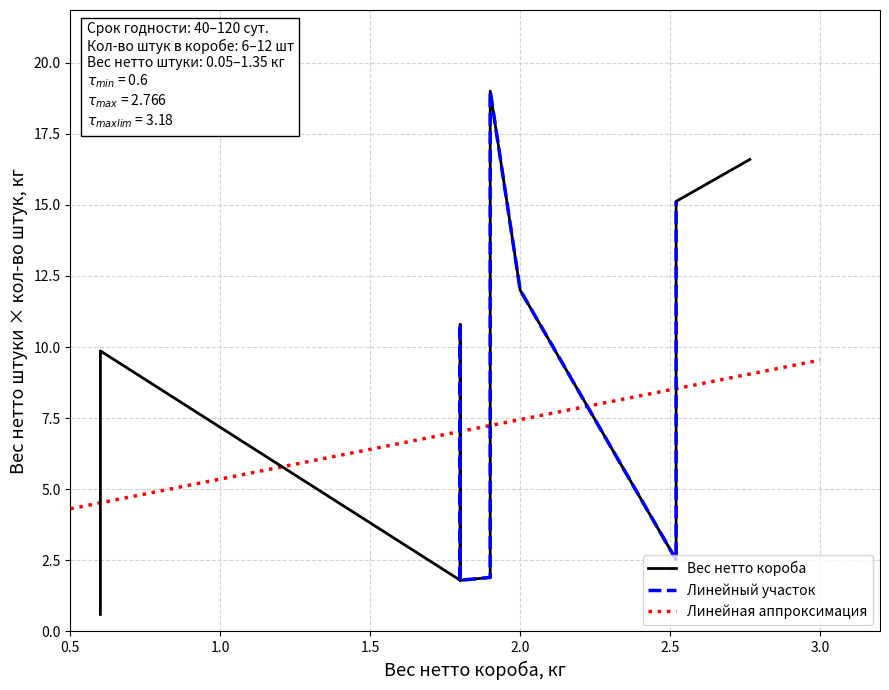

What is the maximum value for Линейная аппроксимация?

9.5